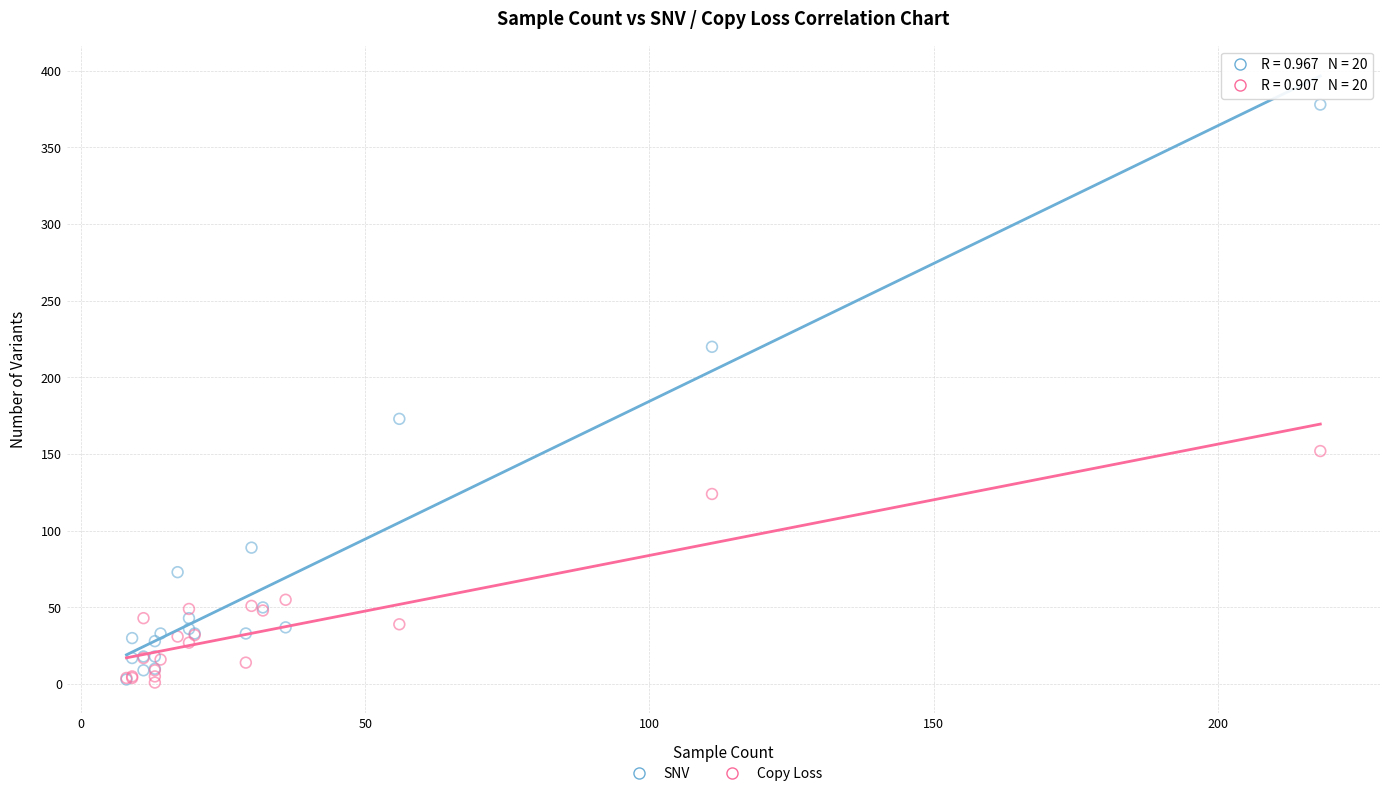

Across all series, what Y value is closest to 189?

173